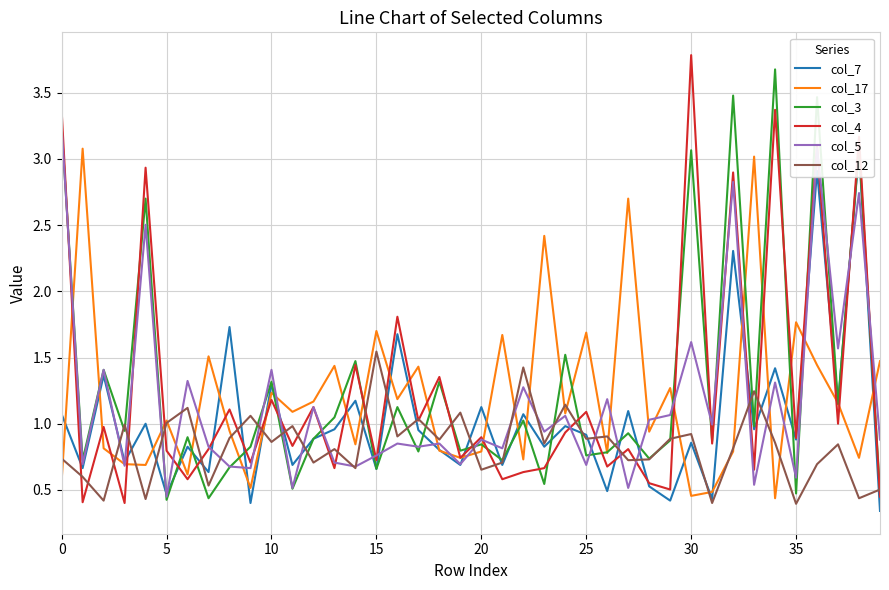

How many lines are shown in the chart?

6